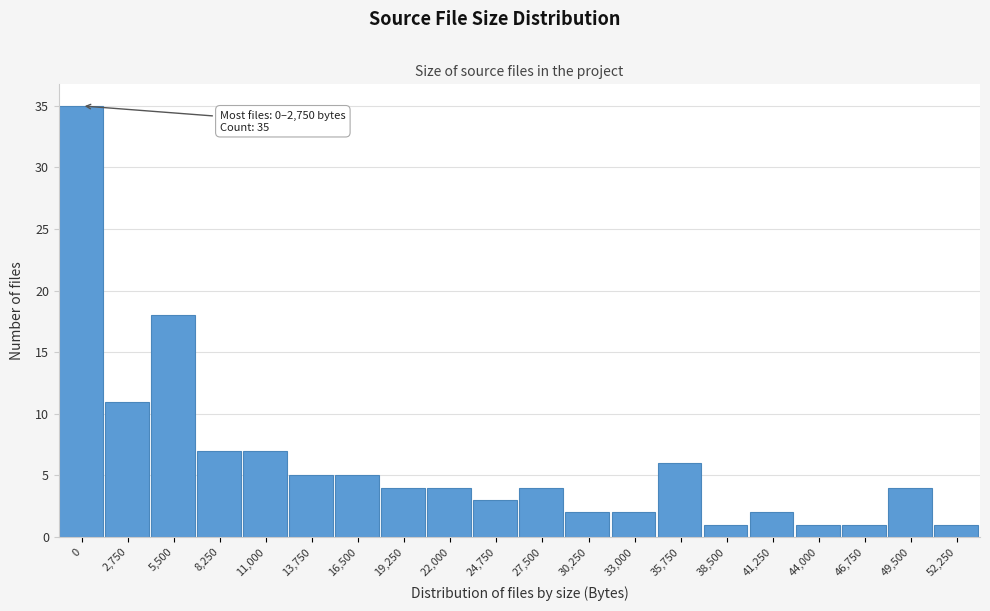

Reading left to right, transcribe all the data shown in this chart.

35	11	18	7	7	5	5	4	4	3	4	2	2	6	1	2	1	1	4	1